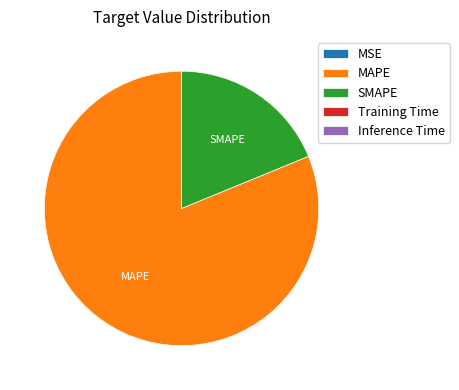

What is the largest slice in the pie chart?

MAPE